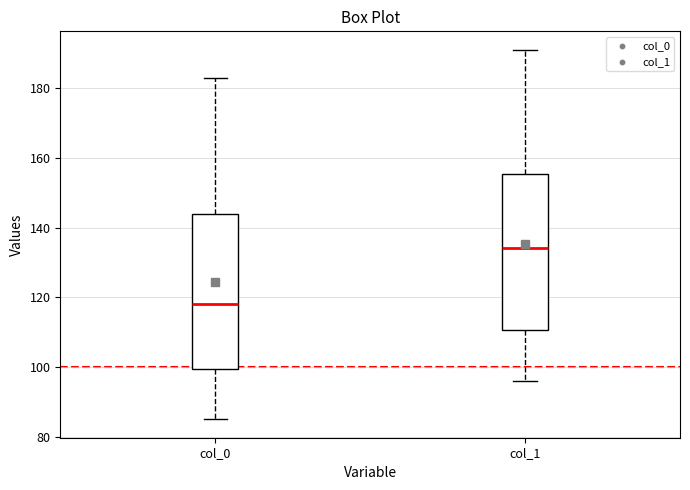

Reading left to right, transcribe this box plot: for each box, give where its median line is, the range the box spans, and where its two whiskers end, as read against the y-axis. The values are not printed on the chart, so give them approximately, as read against the axis.

col_0: median 118, box 100 to 144, whiskers 86 to 184
col_1: median 134, box 110 to 156, whiskers 96 to 192